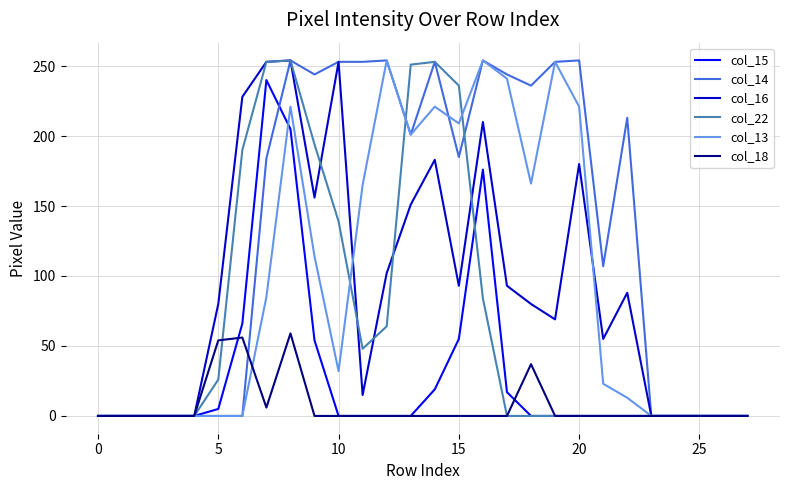

Which series has the largest total across all categories?

col_14